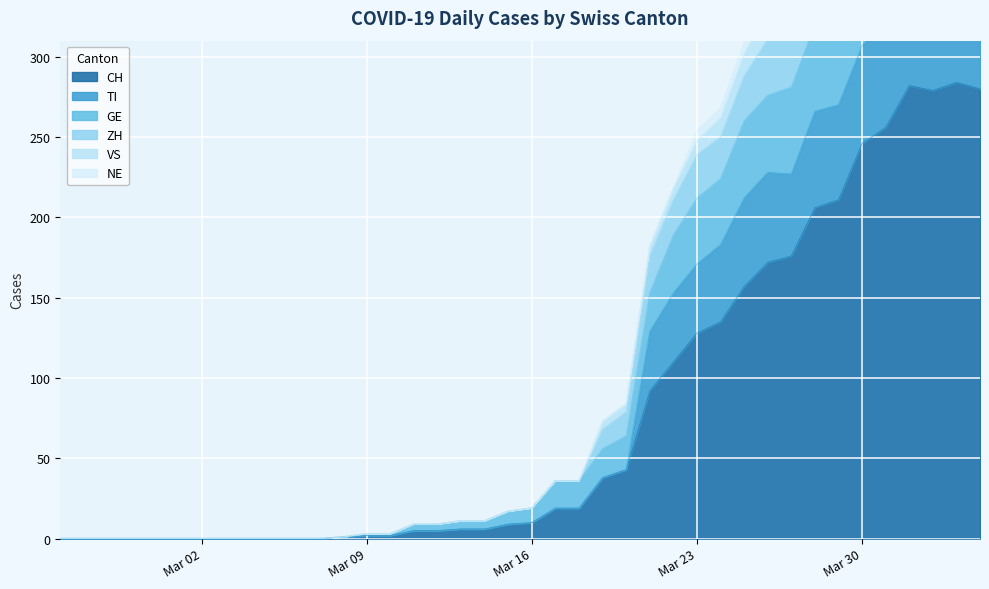

What is the highest value of the CH series?

284